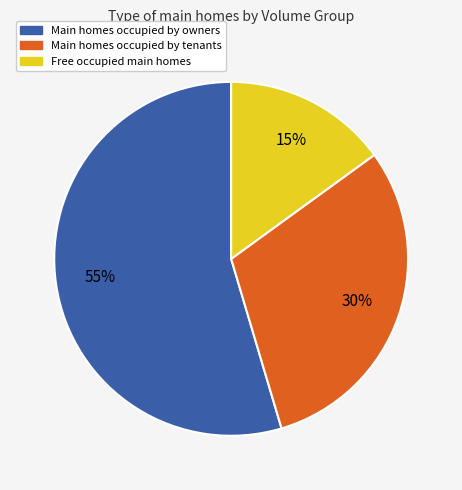

To the nearest percent, what is the average slice percentage?

33%